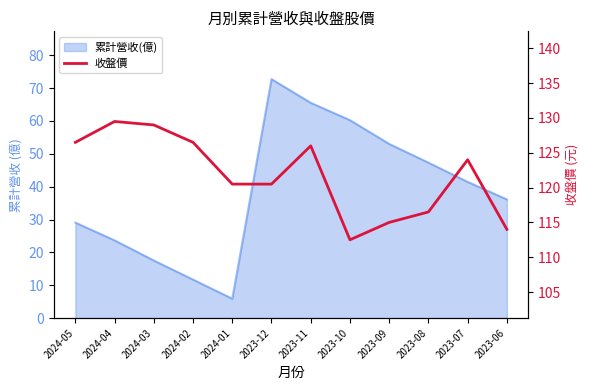

List the labels in order of value, largest first.

2024-04, 2024-03, 2024-05, 2024-02, 2023-11, 2023-07, 2024-01, 2023-12, 2023-08, 2023-09, 2023-06, 2023-10